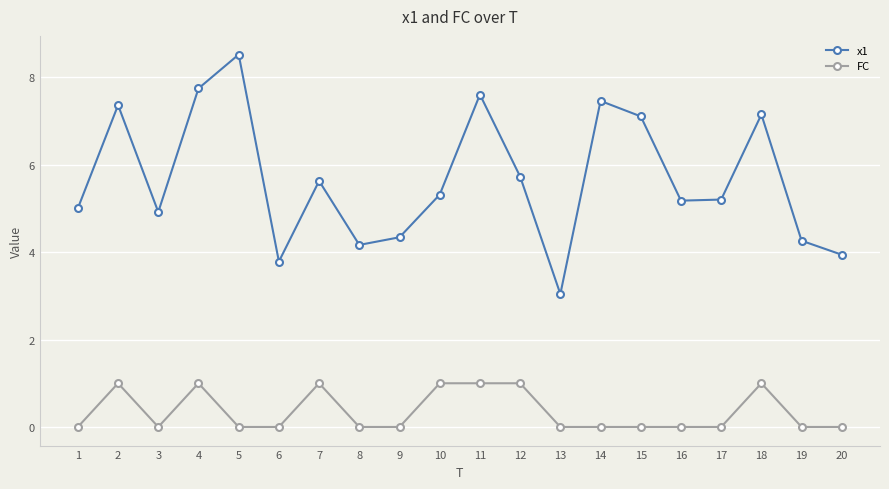

Reading left to right, list all the values displayed in this chart.

x1: 5.0	7.4	4.9	7.7	8.5	3.8	5.6	4.2	4.3	5.3	7.6	5.7	3.0	7.5	7.1	5.2	5.2	7.1	4.3	3.9
FC: 0.0	1.0	0.0	1.0	0.0	0.0	1.0	0.0	0.0	1.0	1.0	1.0	0.0	0.0	0.0	0.0	0.0	1.0	0.0	0.0